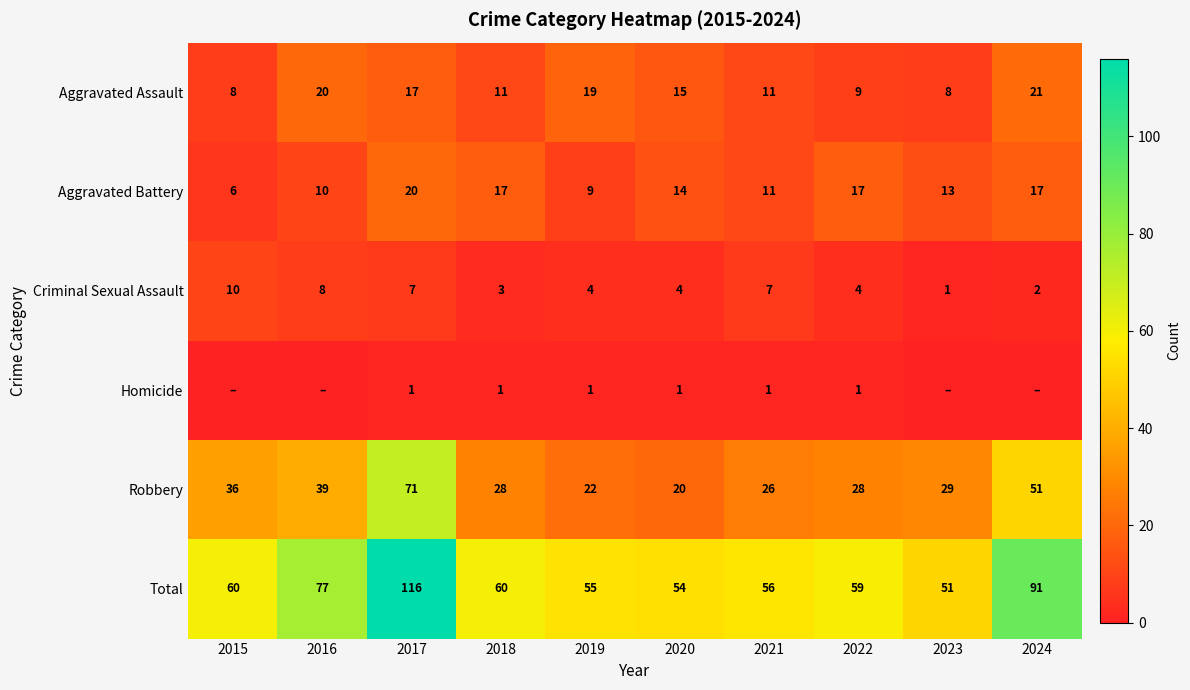

What is the maximum value shown in the chart?

116